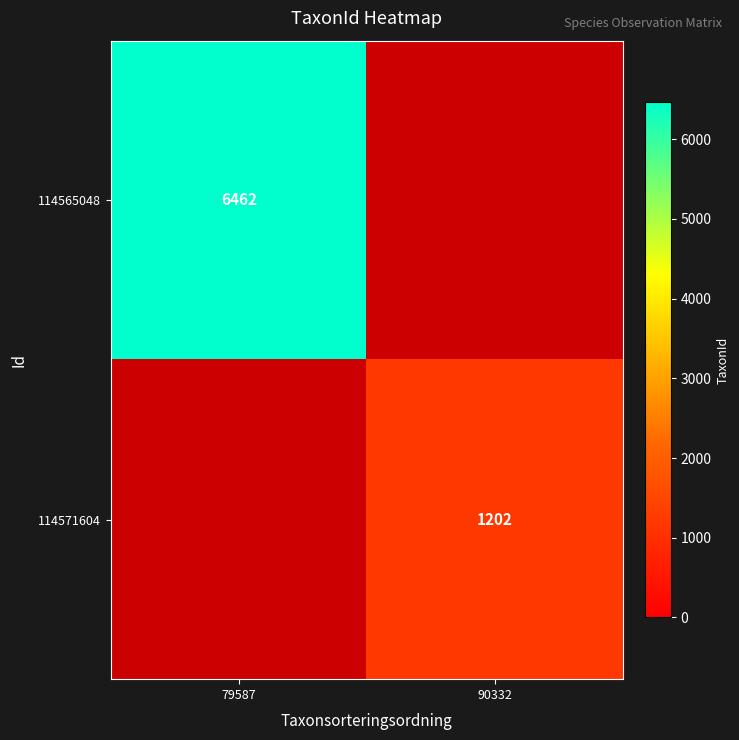

True or false: 114571604 has a value of 2079 at 90332.

False